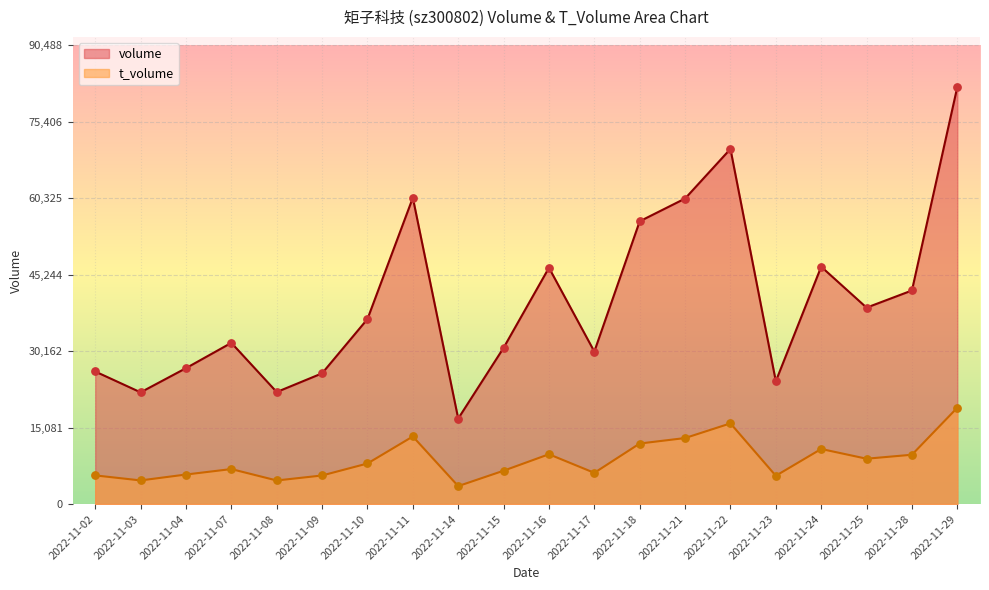

Is the value of volume at 2022-11-25 greater than the value of t_volume at 2022-11-18?

Yes